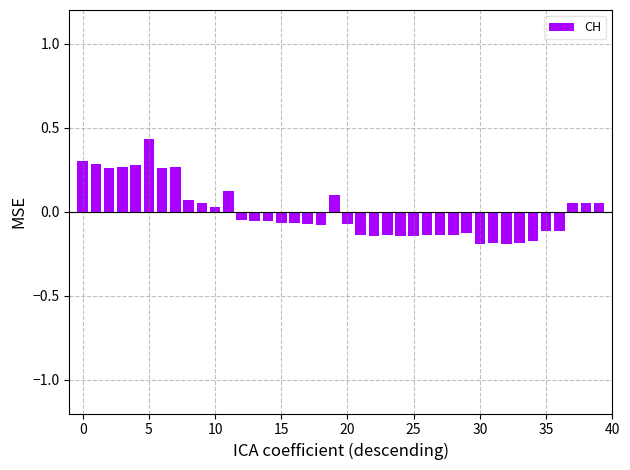

What is the difference between the second highest and minimum values?

0.5